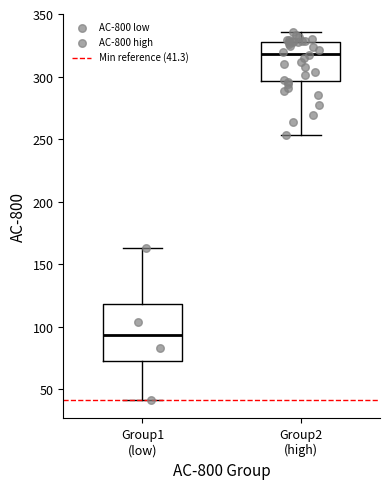

Which box is the tallest, from its lower edge to its upper edge?

Group1 (low)